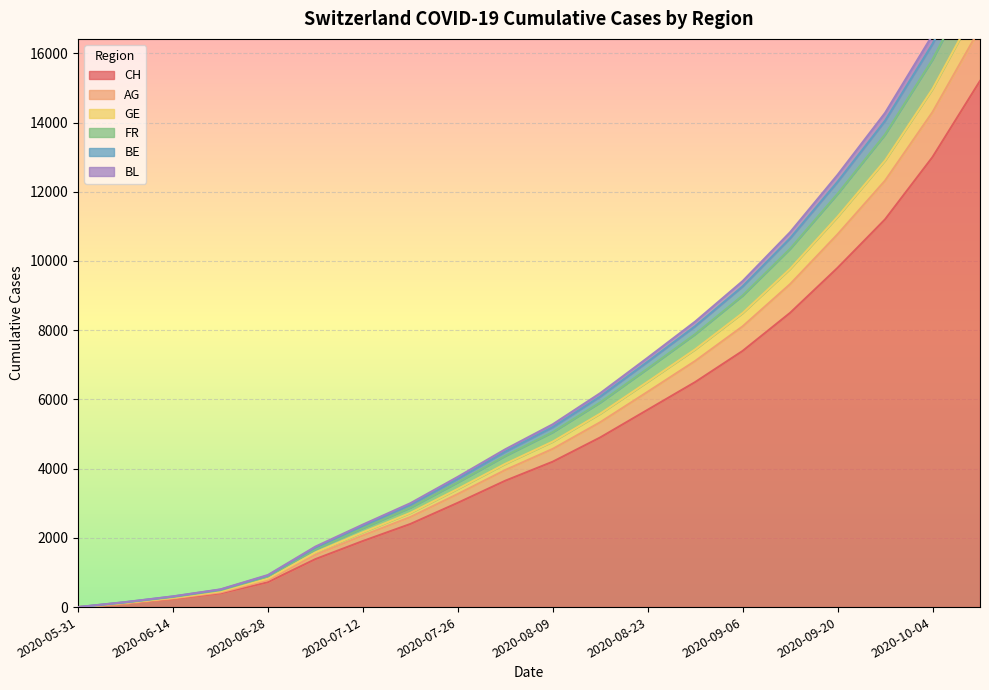

Which category has the lowest value in the BL series?

2020-05-31